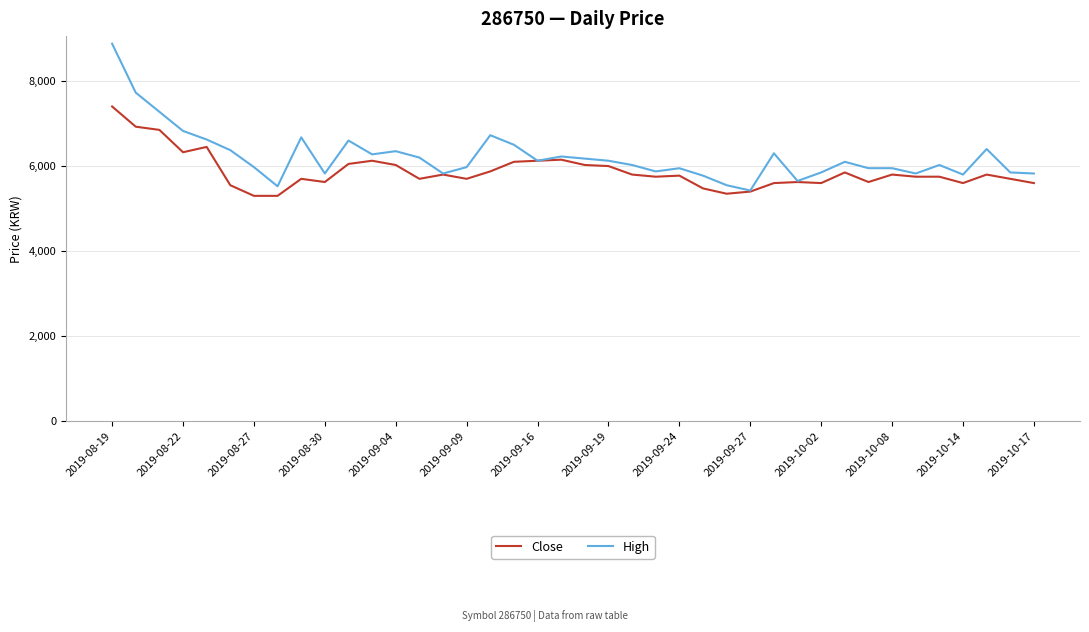

List the series in order of their overall mean, lowest first.

Close, High